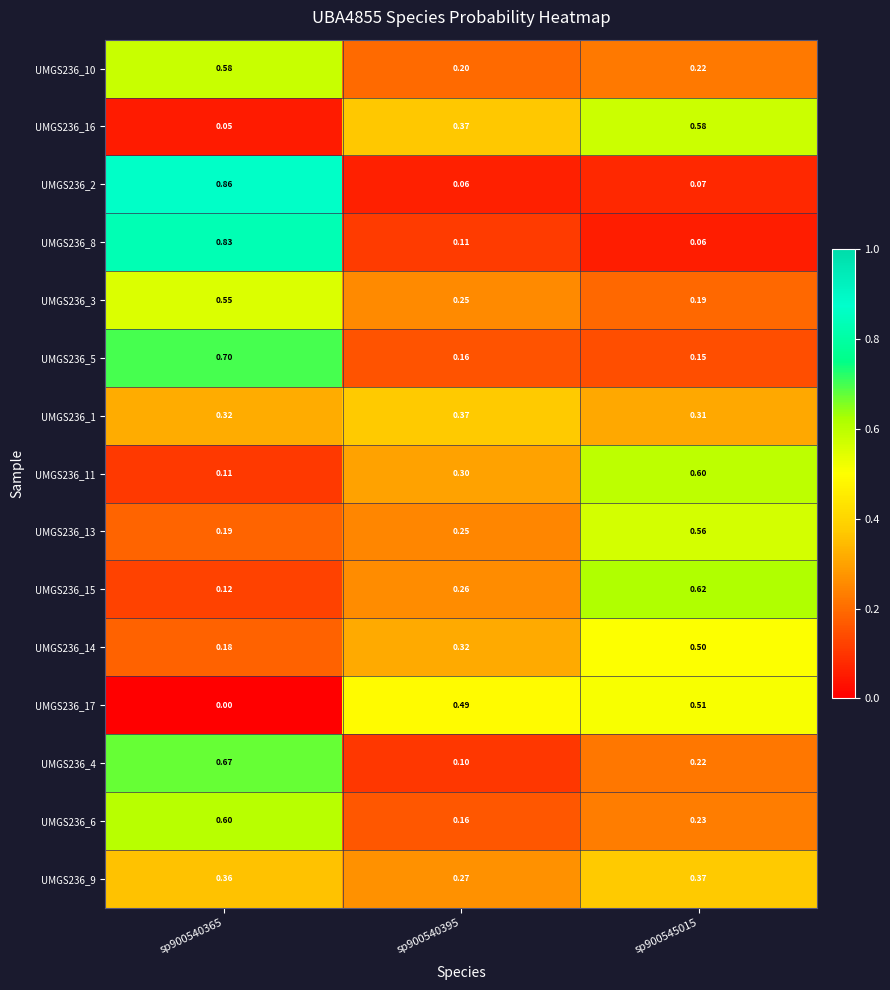

Is the value of UMGS236_5 at sp900540365 greater than the value of UMGS236_16 at sp900540395?

Yes